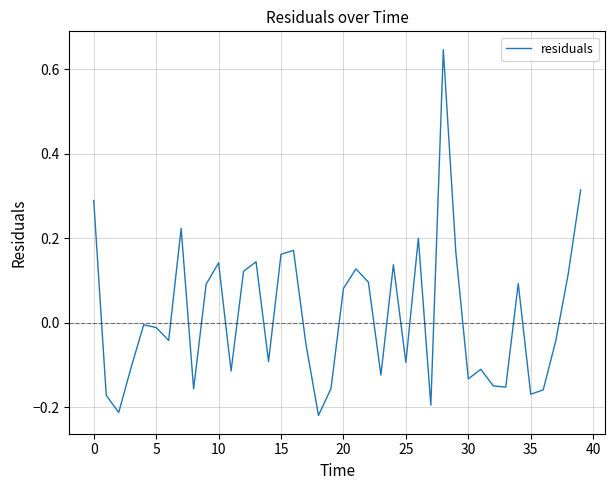

Is this an area chart (filled region under the line)?

No